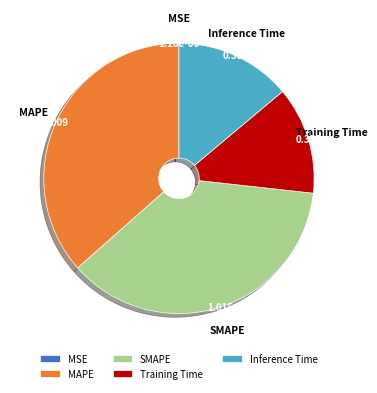

Is there any slice that represents more than half of the pie?

No